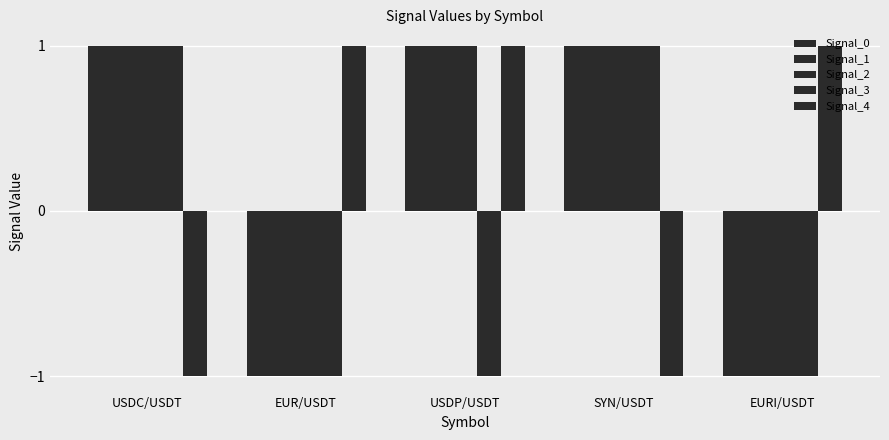

How many values in the Signal_0 series are below 1?

2